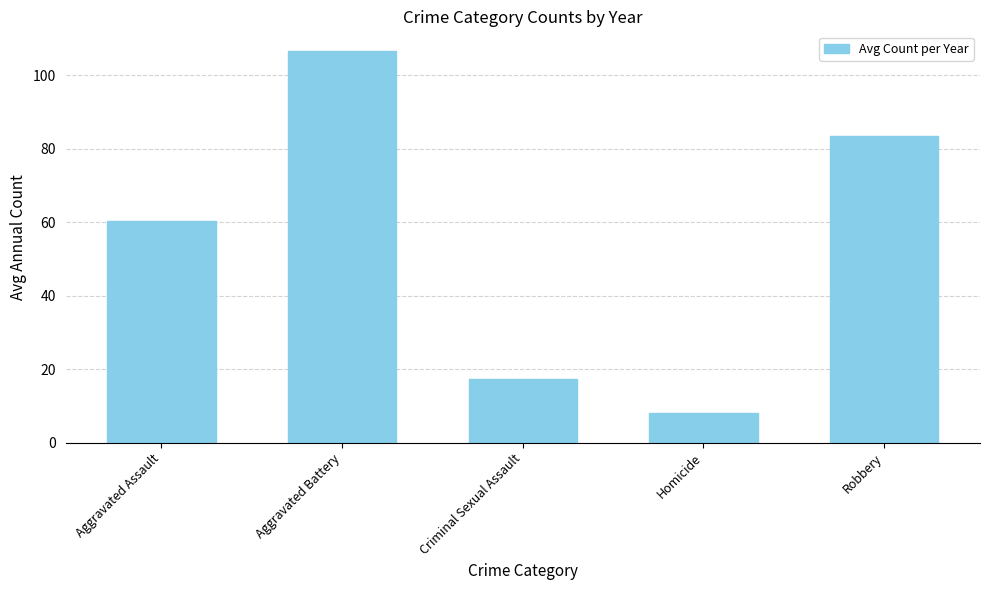

What is the greatest value displayed?

106.6